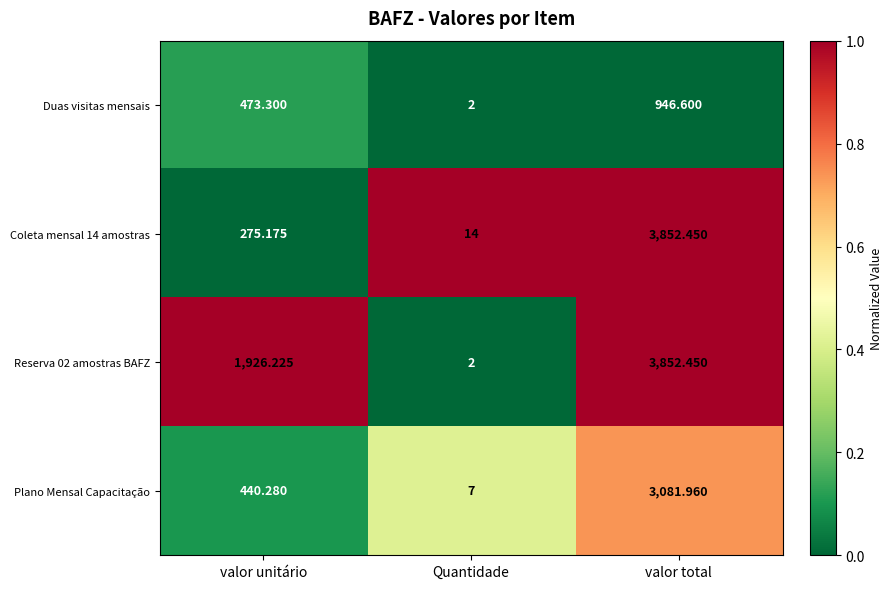

Is the value of Duas visitas mensais at valor unitário greater than the value of Reserva 02 amostras BAFZ at Quantidade?

Yes